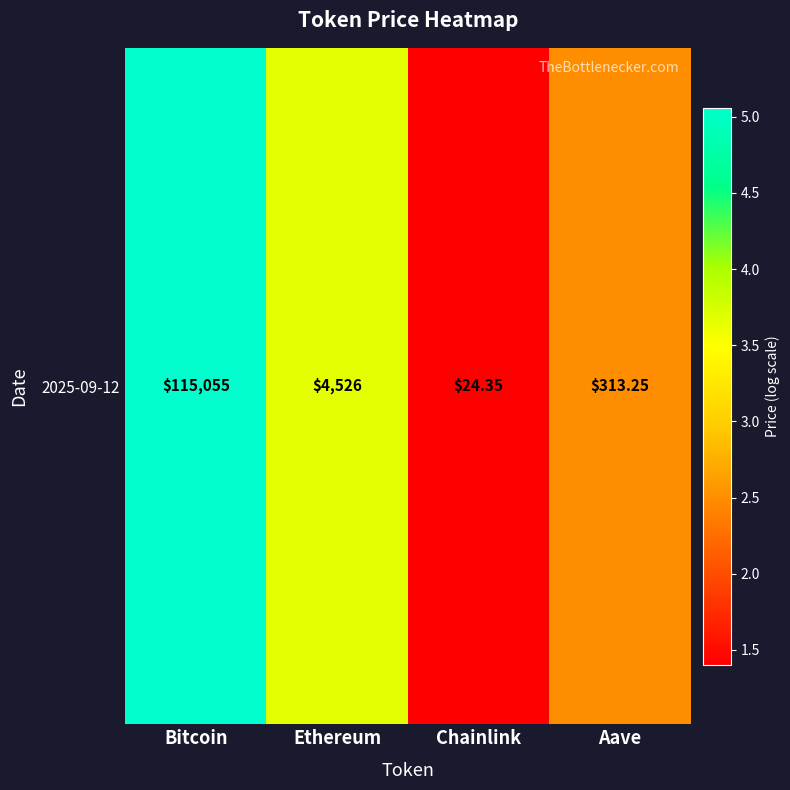

What is the difference between the values at Chainlink and Ethereum?

2.3